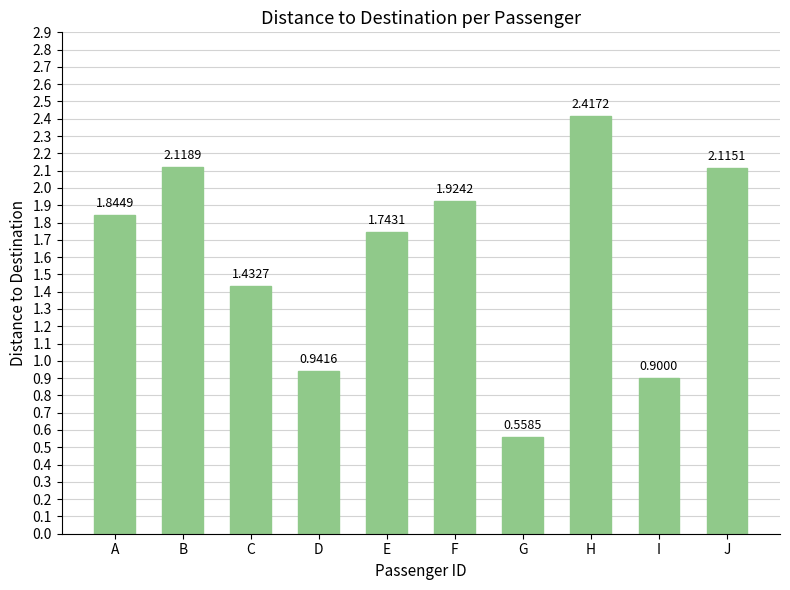

Rank the categories by value from highest to lowest.

H, B, J, F, A, E, C, D, I, G